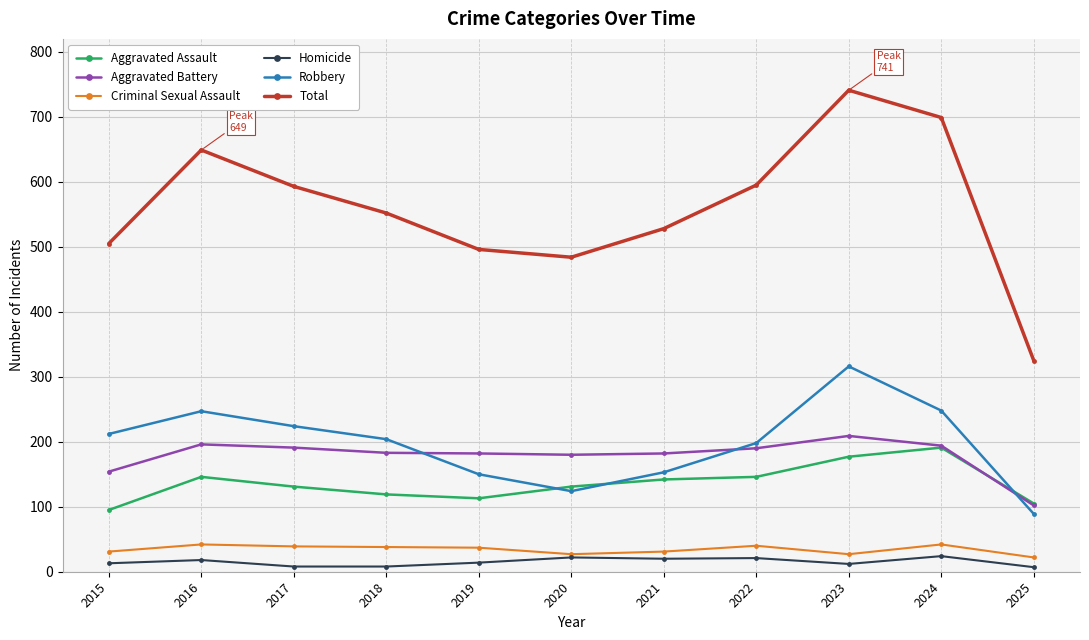

The Aggravated Assault series shows 113 at 2019. True or false?

True